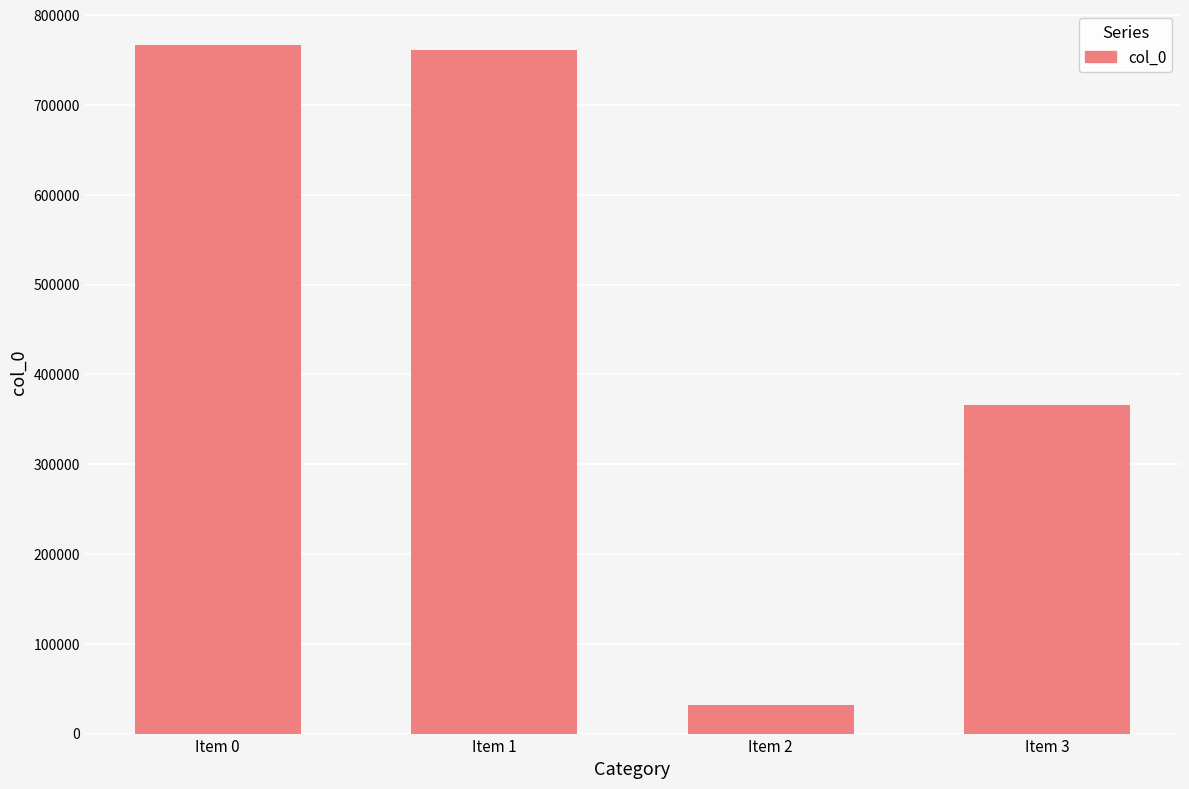

Does the chart contain any negative values?

No